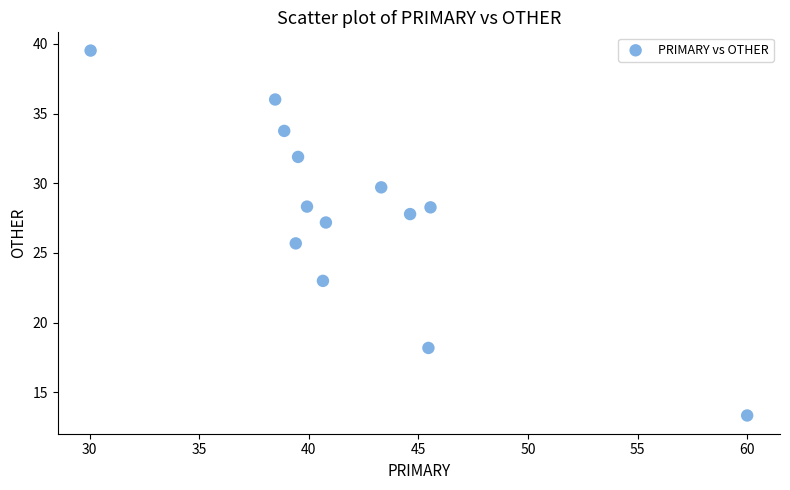

What Y value in the scatter plot is closest to 26?

25.7